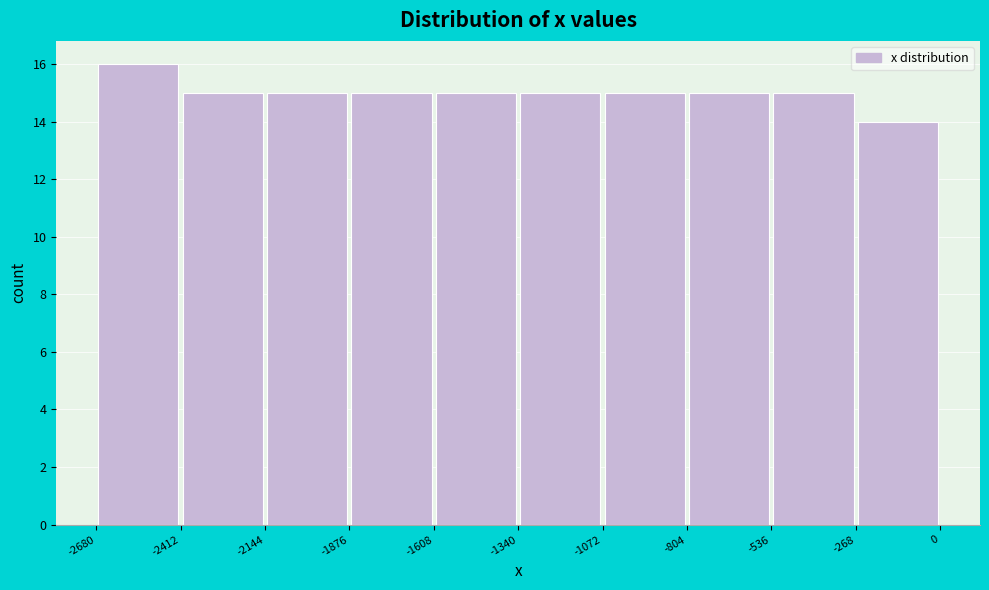

How tall is the bar that spans -536 to -268 on the x-axis? The values are not printed on the chart, so give them approximately, as read against the axis.

15